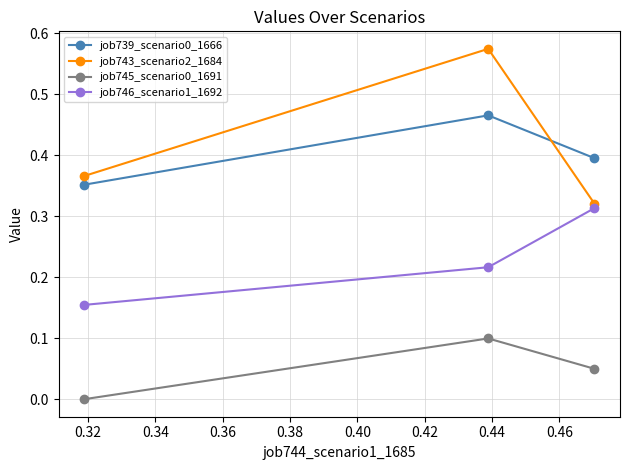

Which series has the widest spread of values?

job743_scenario2_1684